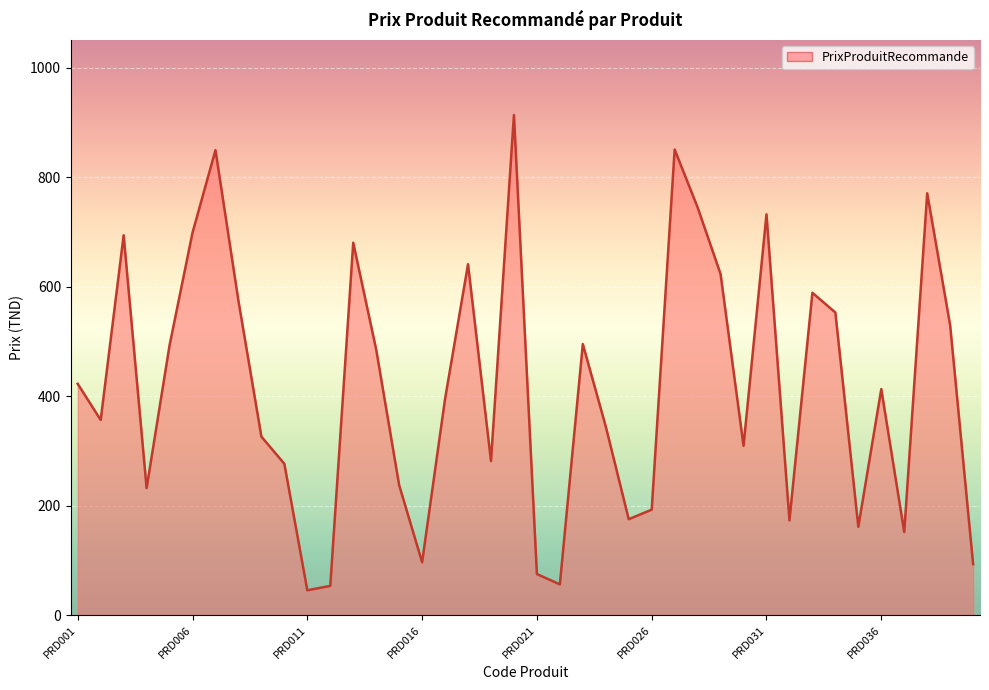

What is the difference between the maximum and minimum values?

868.1